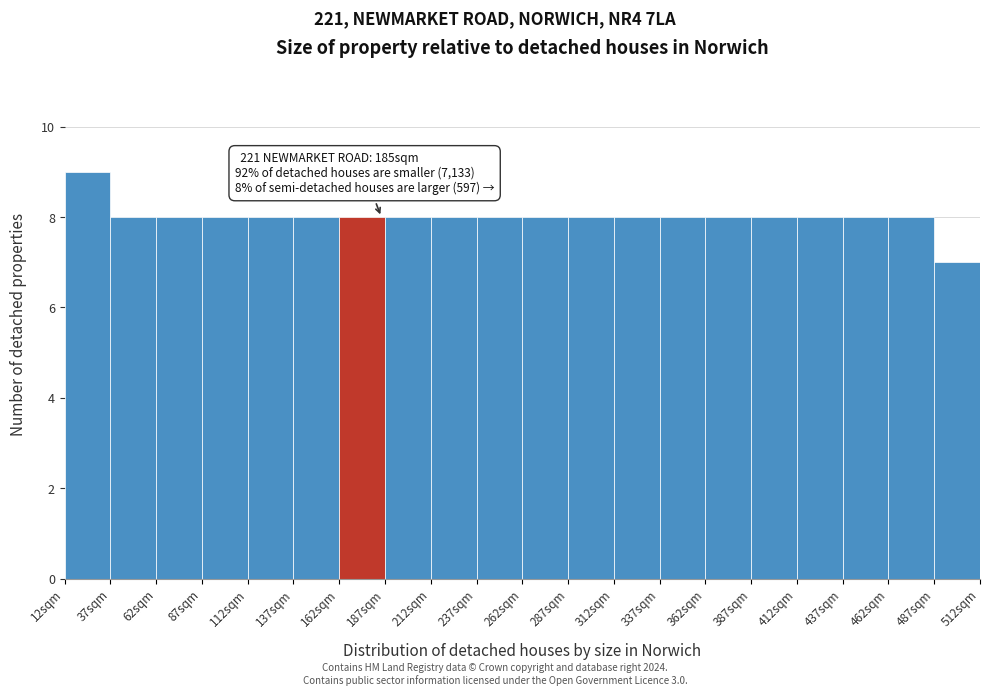

Over which range of the x-axis is the bar tallest?

12 to 37